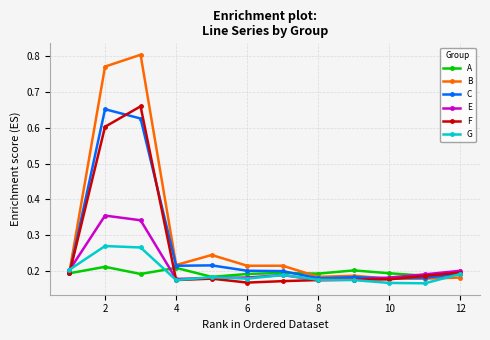

At how many categories does at least one series exceed 0?

12